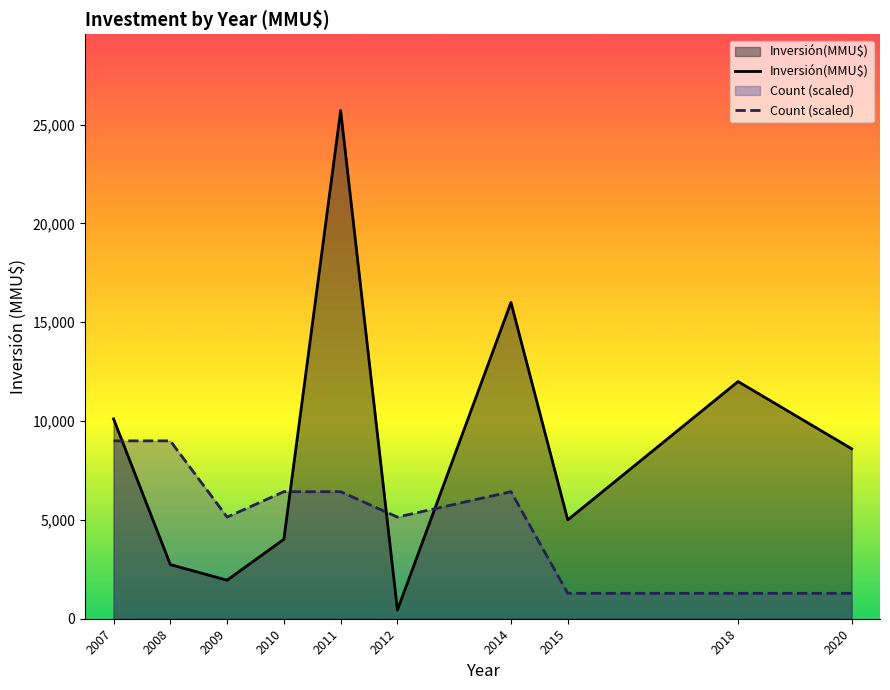

What is the difference between the second highest and second lowest values in the Count (scaled) series?

7713.0